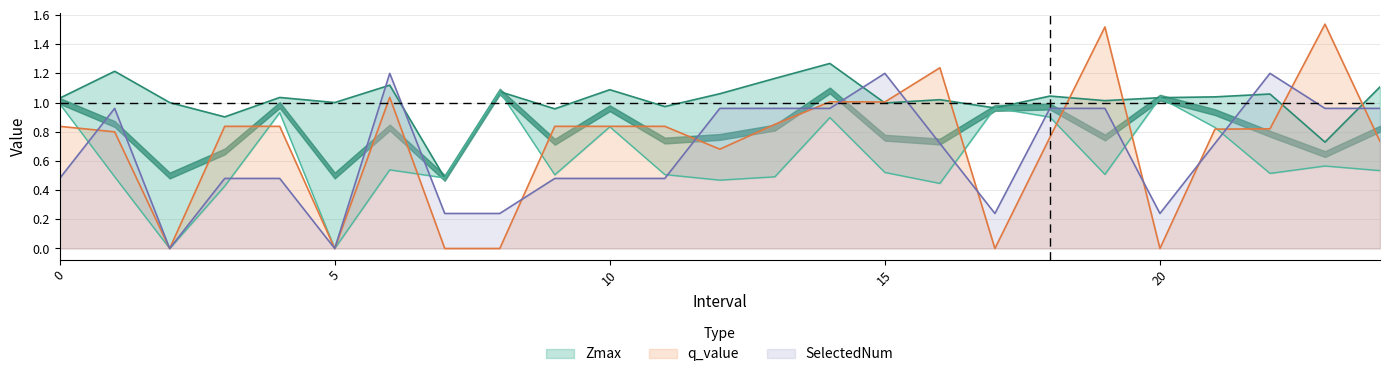

Which label corresponds to the largest value in the chart?

23